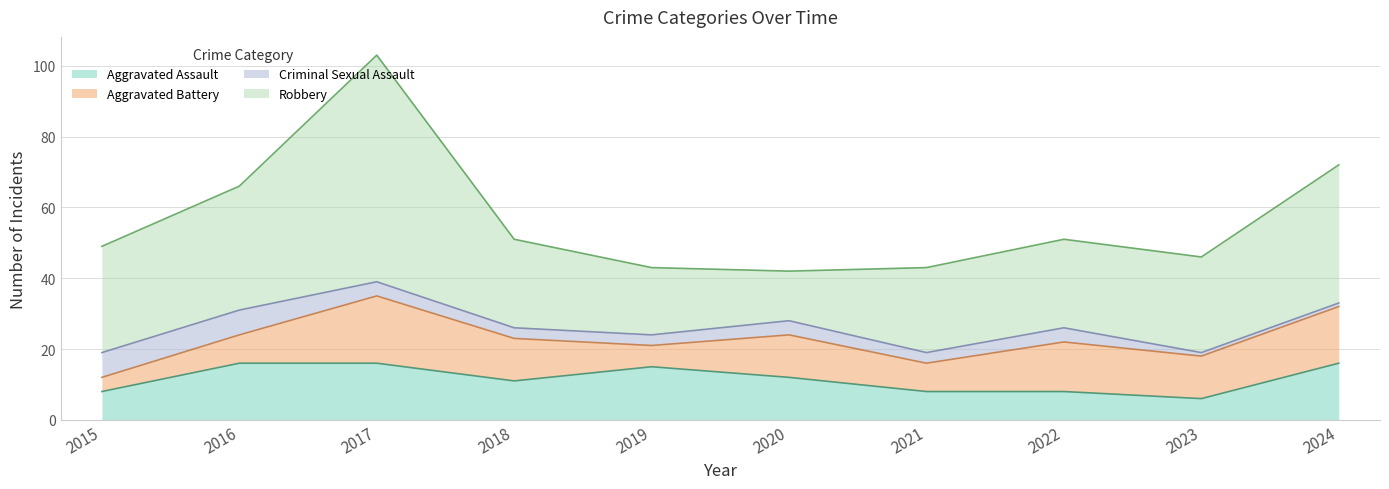

What are all the series names shown in the legend?

Aggravated Assault, Aggravated Battery, Criminal Sexual Assault, Robbery